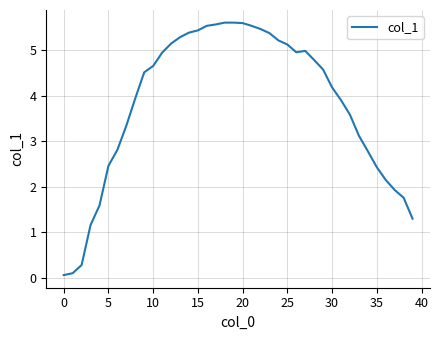

How many lines are shown in the chart?

1